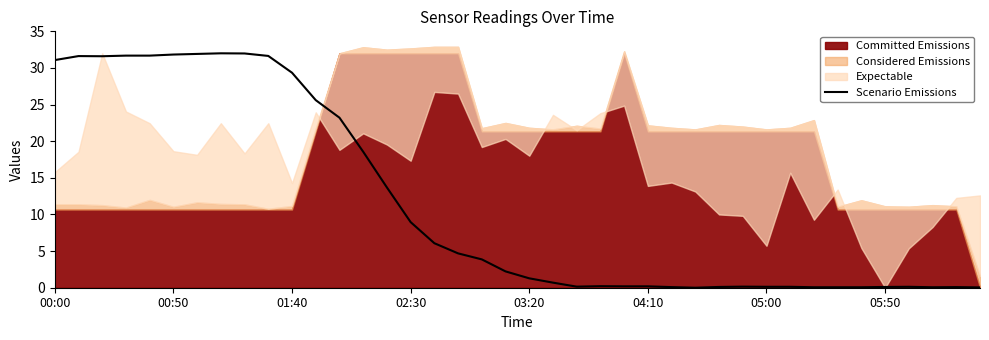

How many points are lower than both their immediate neighbors (excluding endpoints)?

4